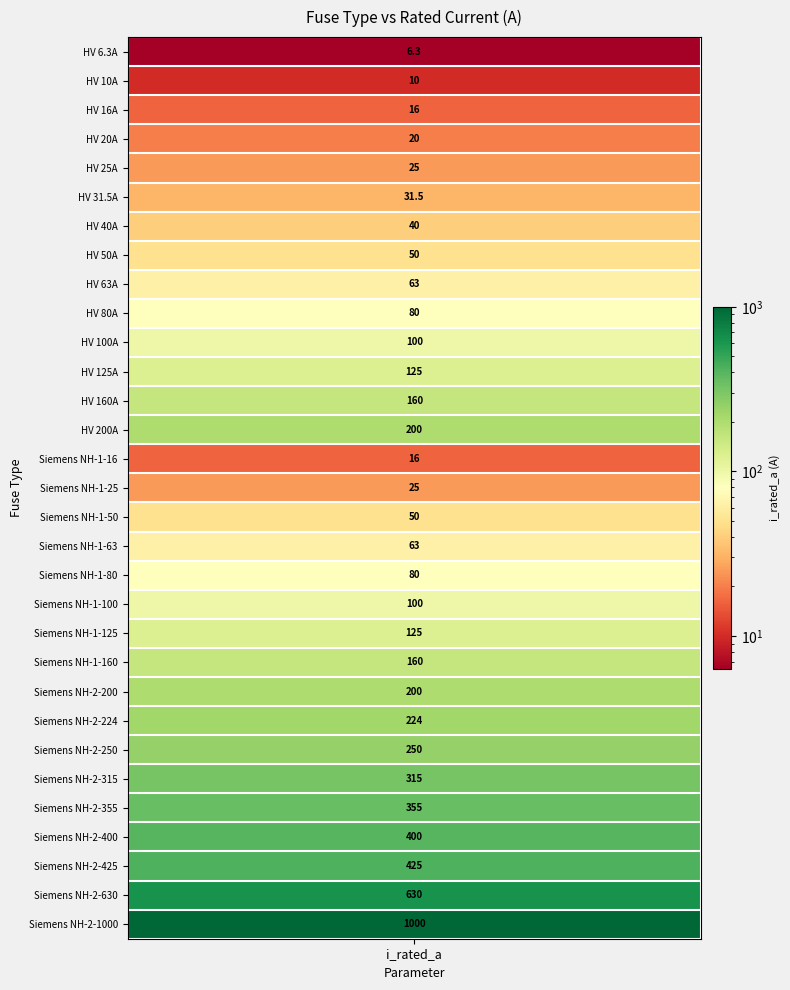

The value at 18 is 80.0. True or false?

True